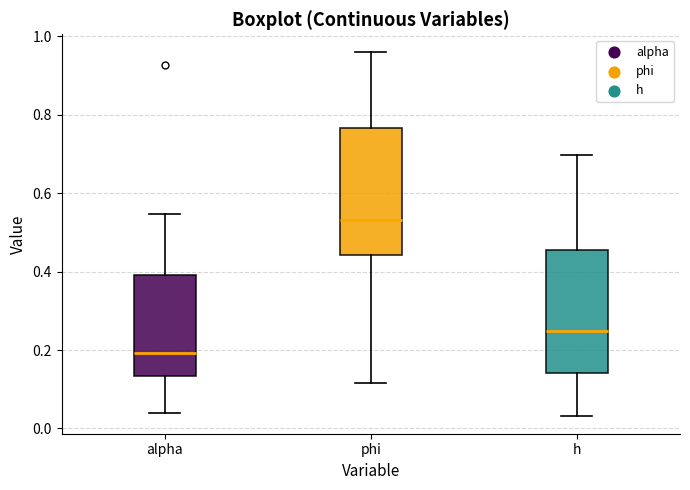

Where does the upper whisker of the box for h end on the y-axis? The values are not printed on the chart, so give them approximately, as read against the axis.

0.70